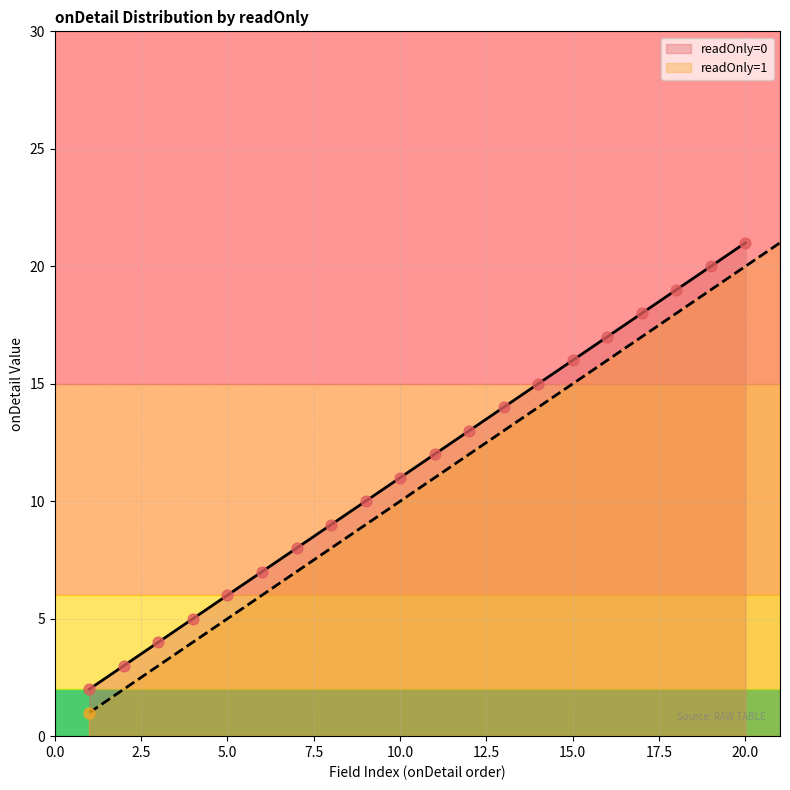

Which has a higher value, 8 or 1?

8